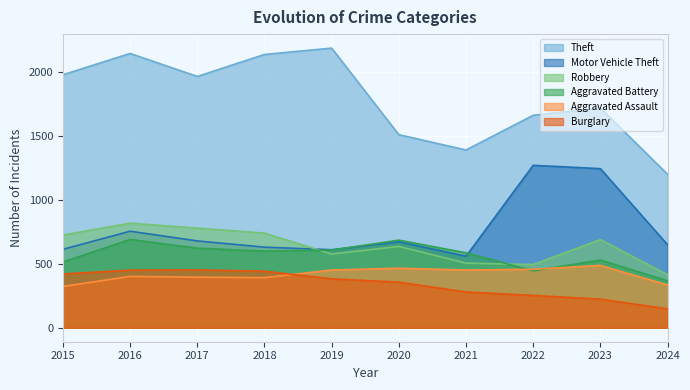

Count the number of data series in this chart.

6